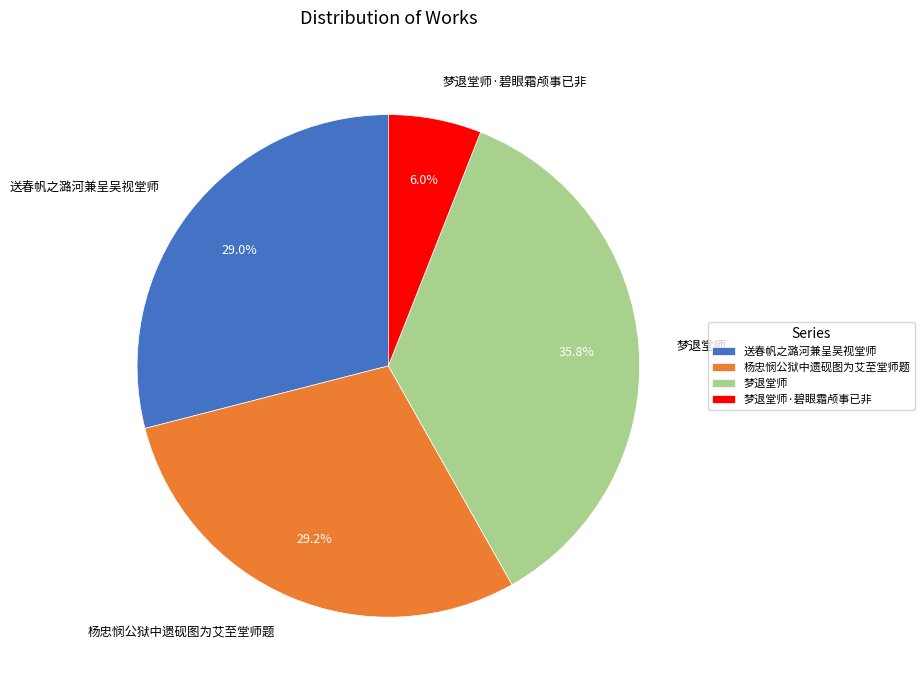

Which slice is the smallest?

梦退堂师·碧眼霜颅事已非